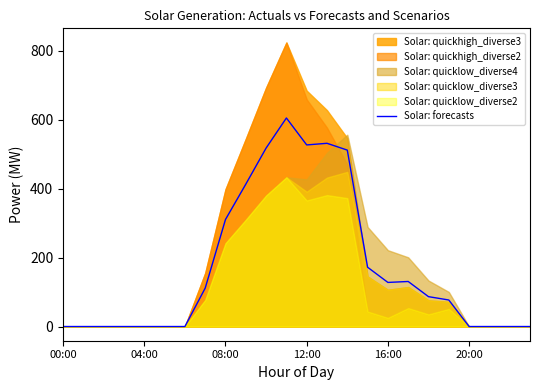

Reading left to right, list all the values displayed in this chart.

0.0	0.0	0.0	0.0	0.0	0.0	0.0	111.4	310.7	413.2	518.0	605.4	527.2	531.9	512.2	172.1	128.0	130.8	86.7	77.0	0.0	0.0	0.0	0.0